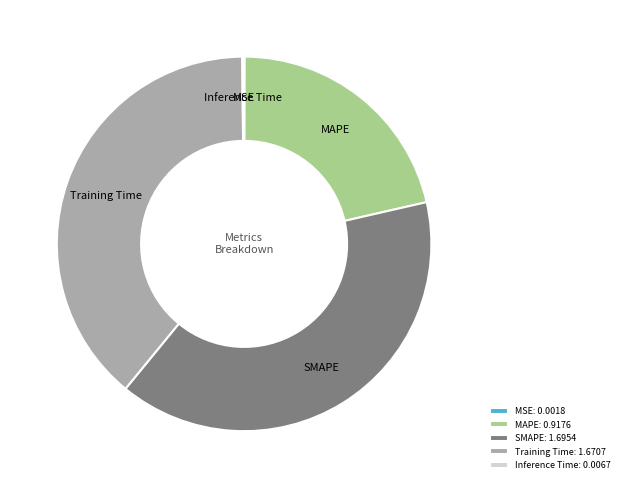

Is the sum of MAPE and SMAPE greater than half?

Yes